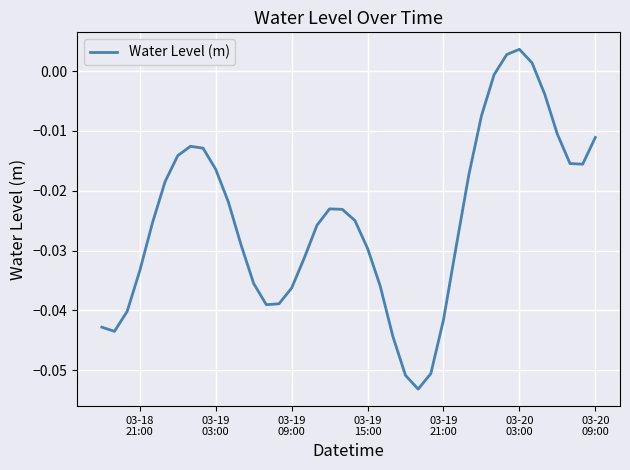

Which category has the highest value across all series?

03-20
03:00